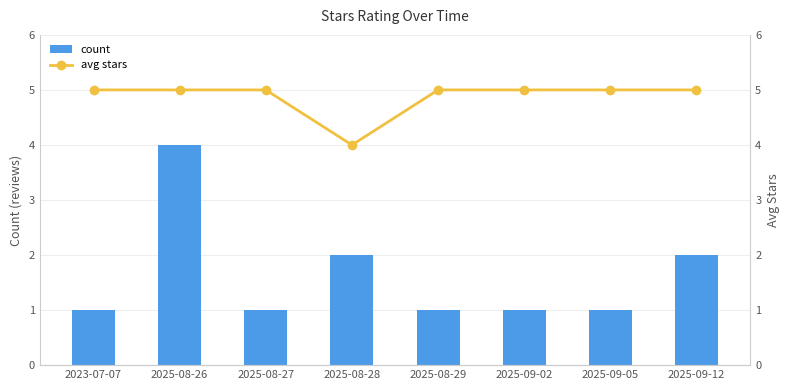

At which category is the sum across all series the highest?

2025-08-26